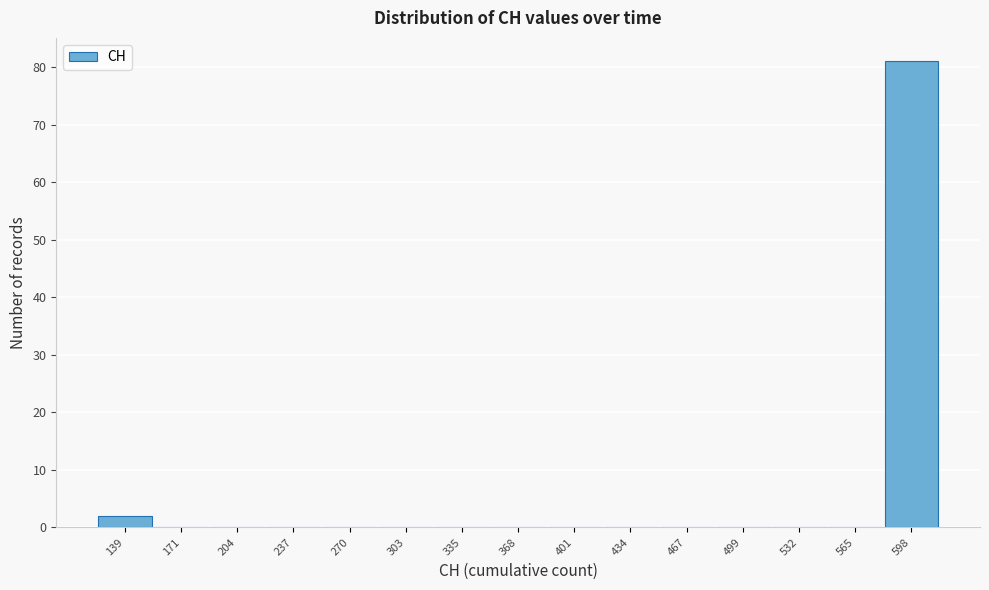

Reading left to right, list all the values displayed in this chart.

139=2	171=0	204=0	237=0	270=0	303=0	335=0	368=0	401=0	434=0	467=0	499=0	532=0	565=0	598=81